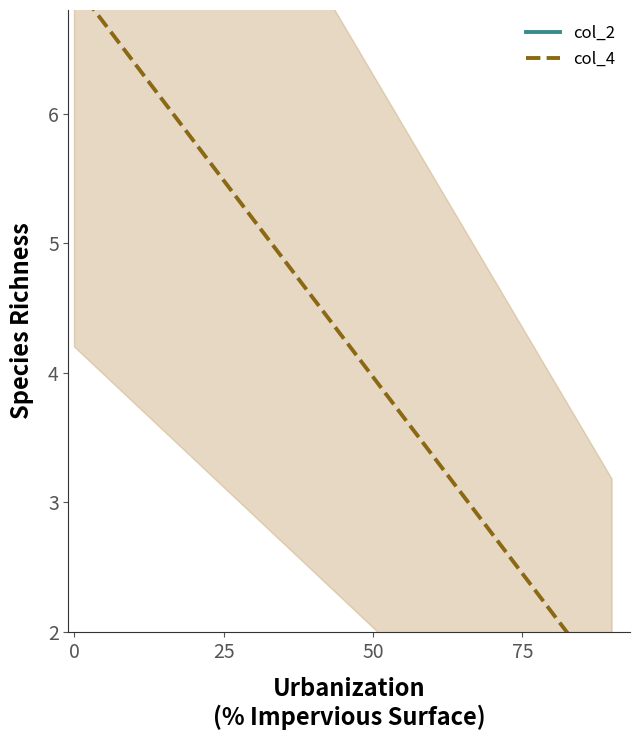

At which category is the sum across all series the highest?

25